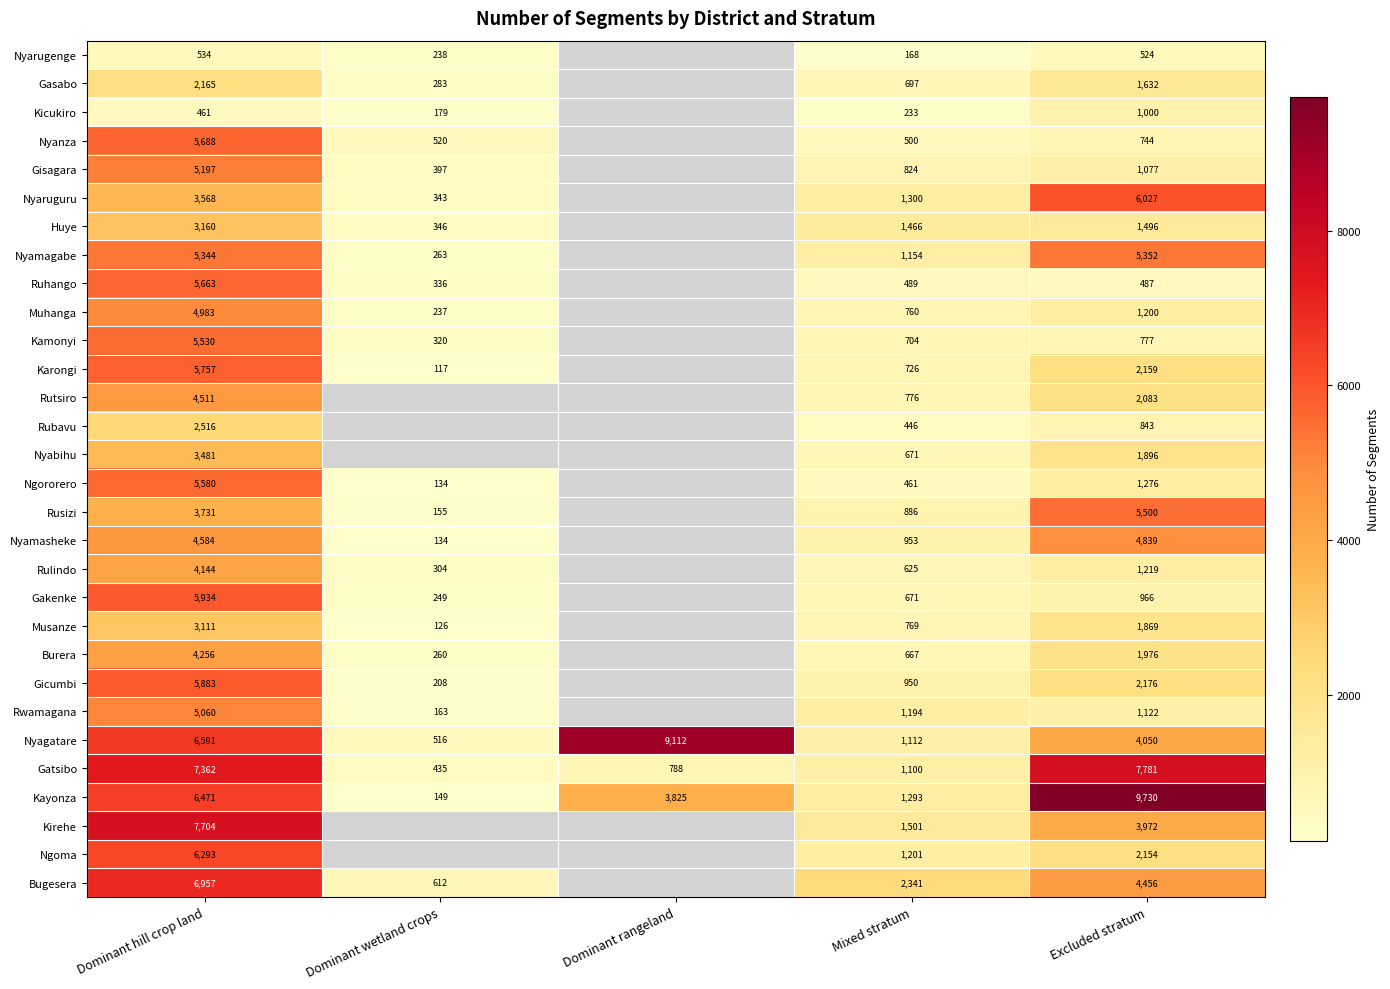

Is the value of Kamonyi at Excluded stratum greater than the value of Nyabihu at Excluded stratum?

No